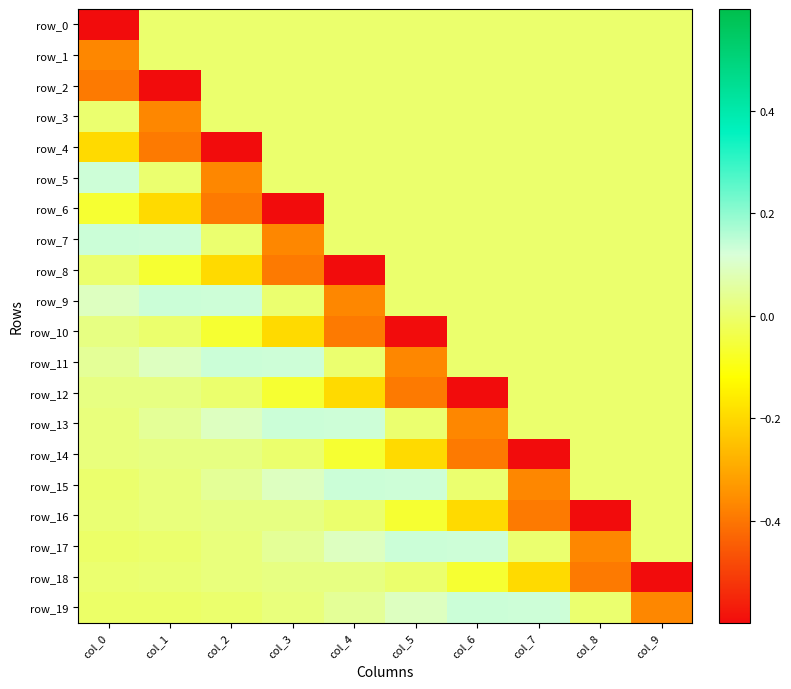

Which series changed the most between col_3 and col_8?

row_16